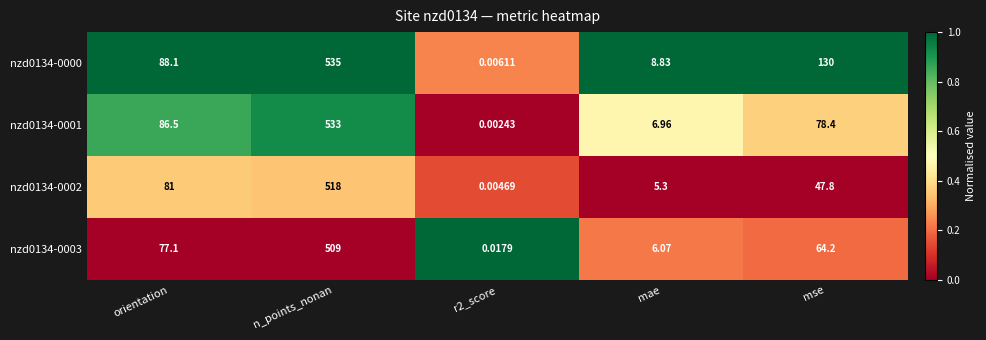

How many categories are shown in the chart?

5